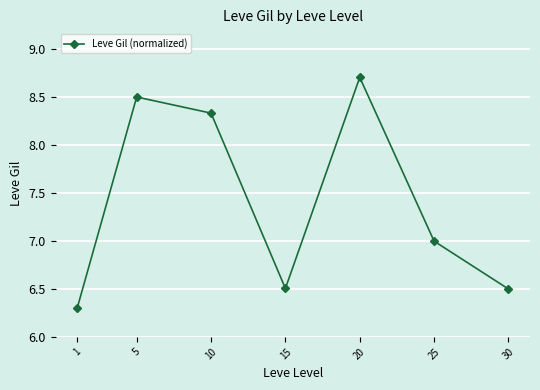

How many categories are shown in the chart?

7